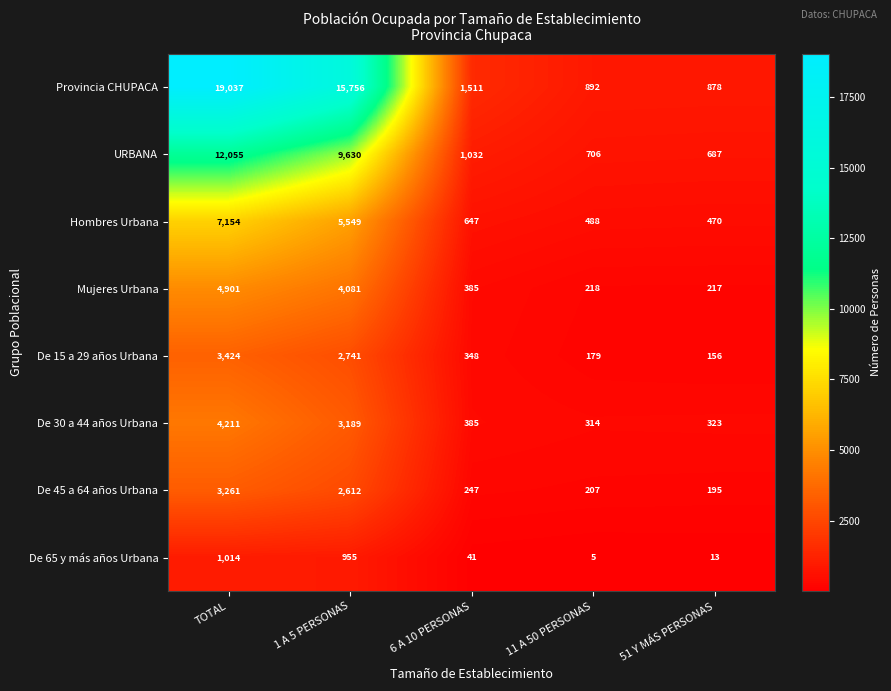

What is the sum of all Mujeres Urbana values?

9802